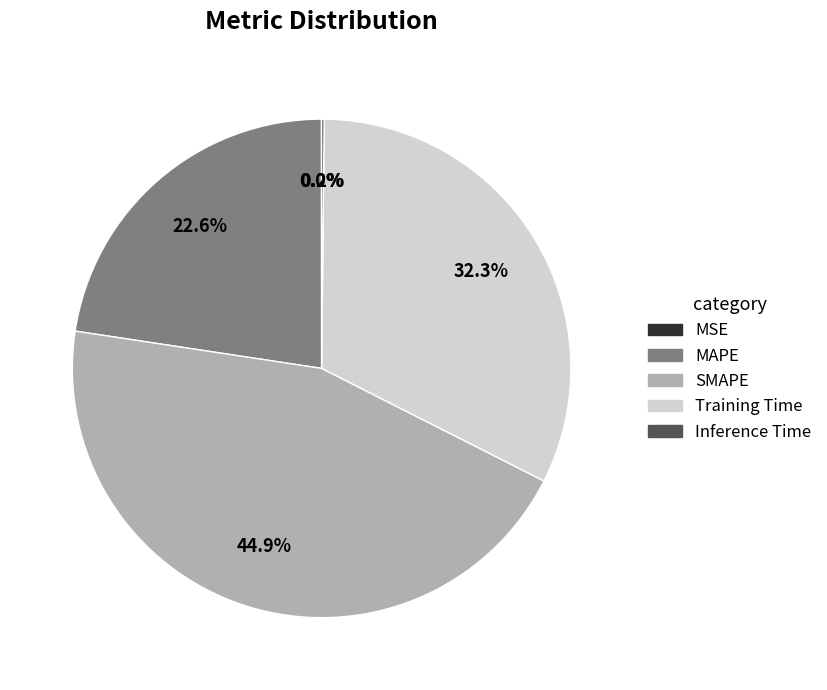

To the nearest percent, what is the average slice percentage?

20%